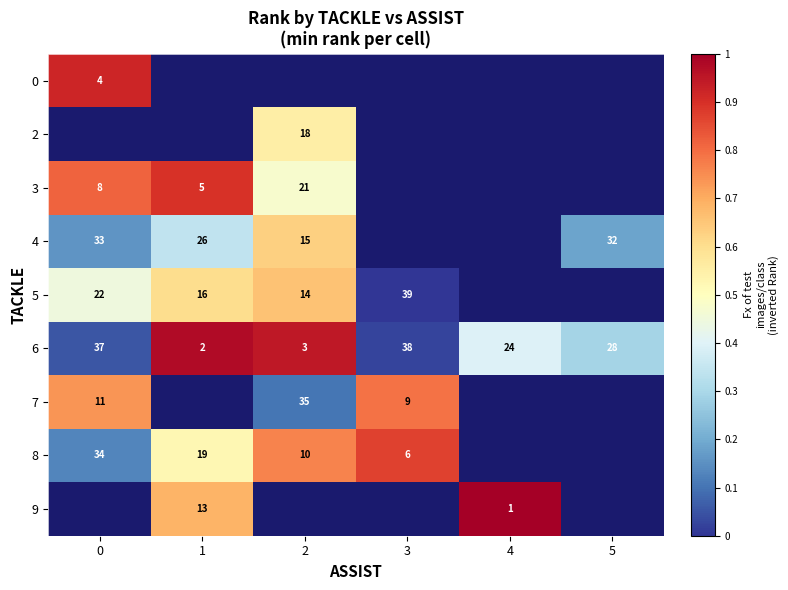

How many data points in 6 are less than 28?

3